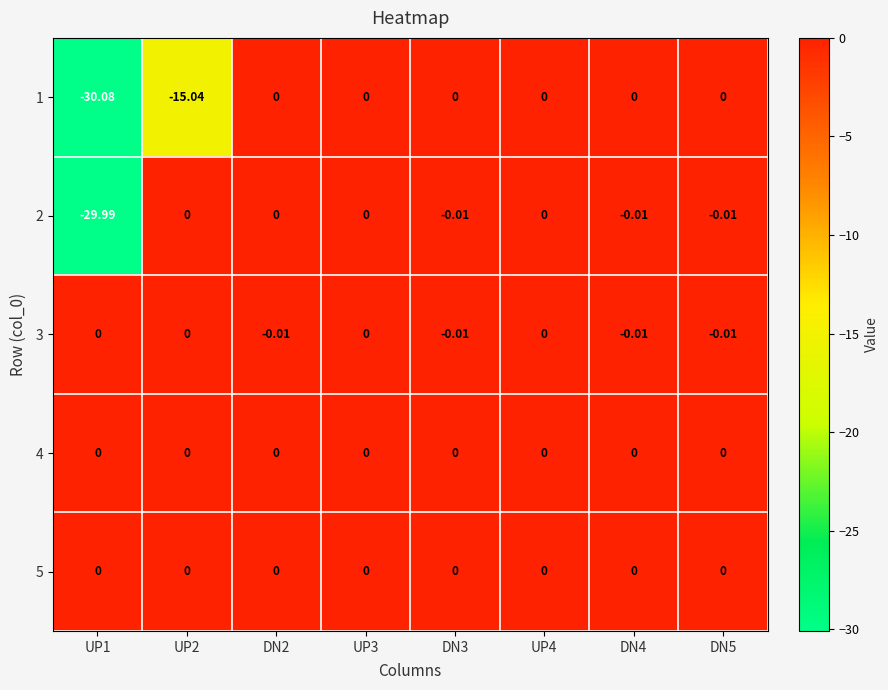

Is the value of 2 at DN4 greater than the value of 3 at UP2?

No